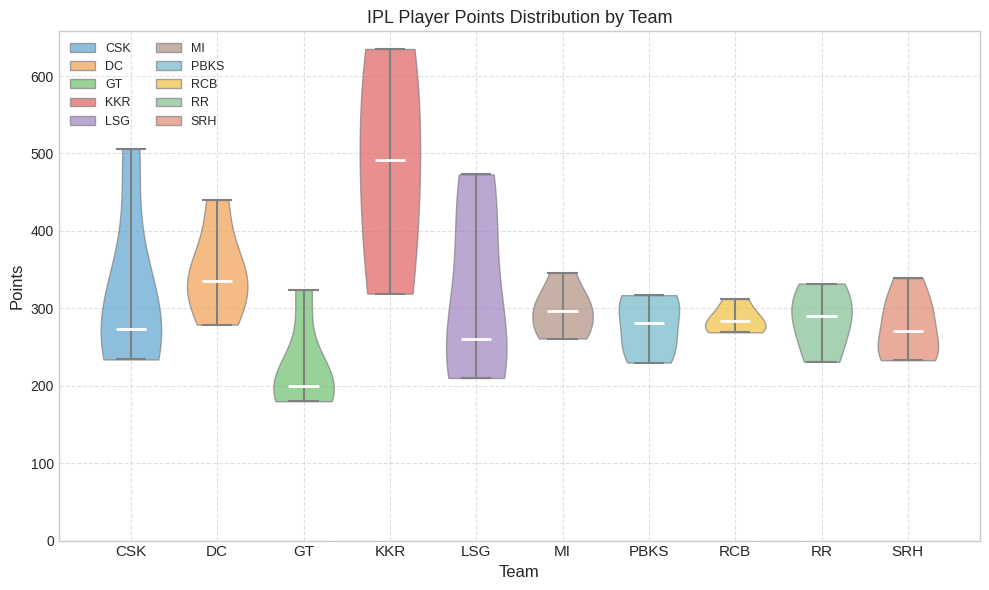

What is the highest point the violin for SRH reaches on the y-axis? The values are not printed on the chart, so give them approximately, as read against the axis.

340